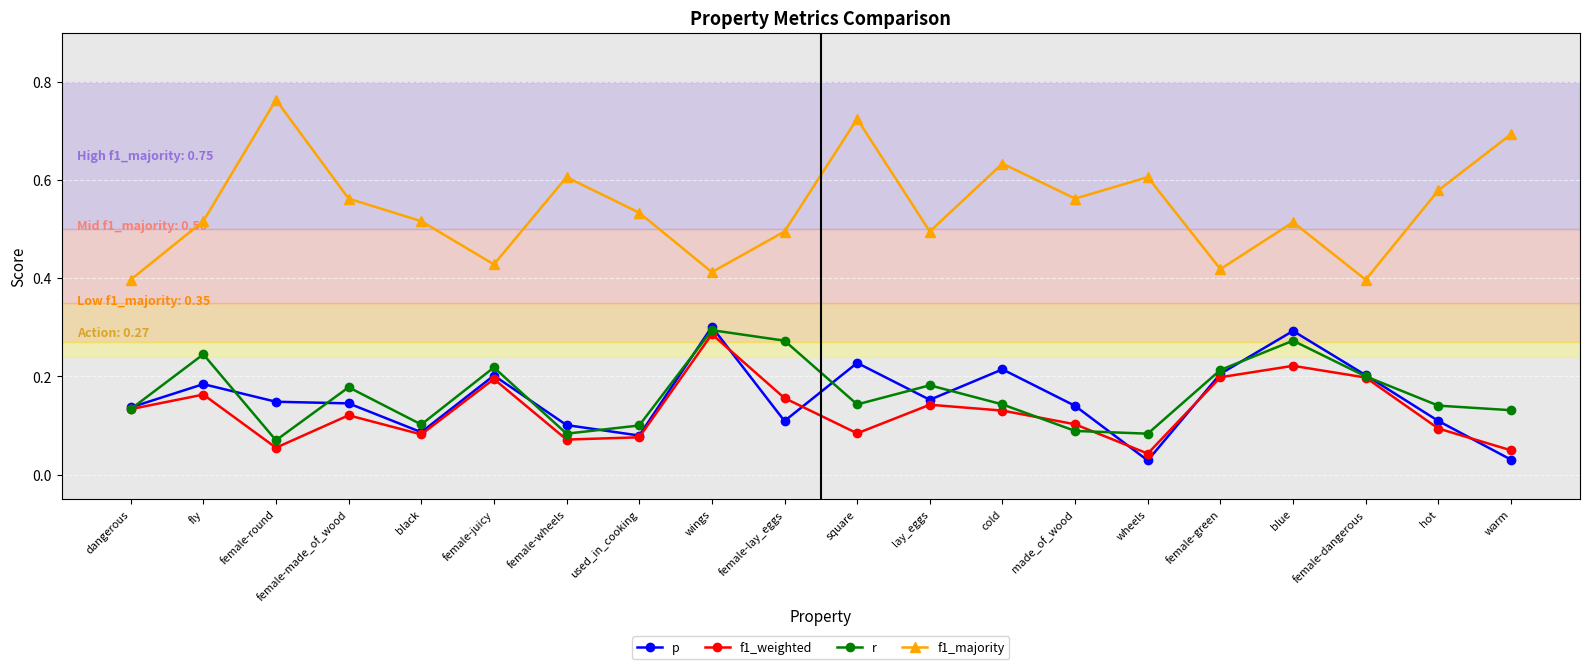

The p series shows 0.1 at female-round. True or false?

True